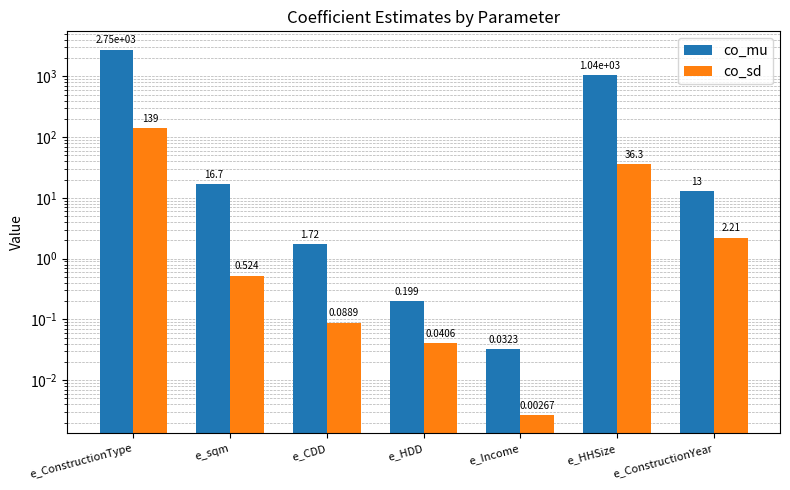

How many bars are there in total?

14